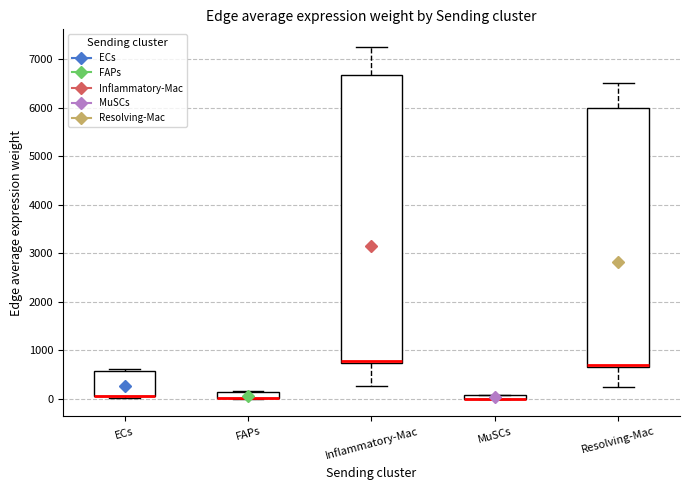

Where does the upper whisker of the box for Inflammatory-Mac end on the y-axis? The values are not printed on the chart, so give them approximately, as read against the axis.

7300